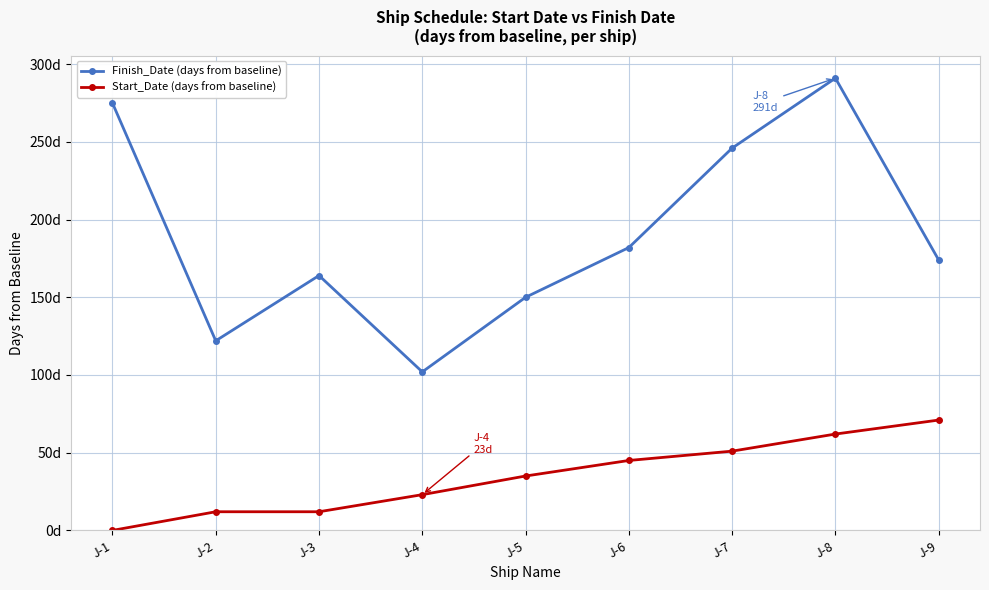

What is the value of the Start_Date (days from baseline) point at the 5th from the left?

35